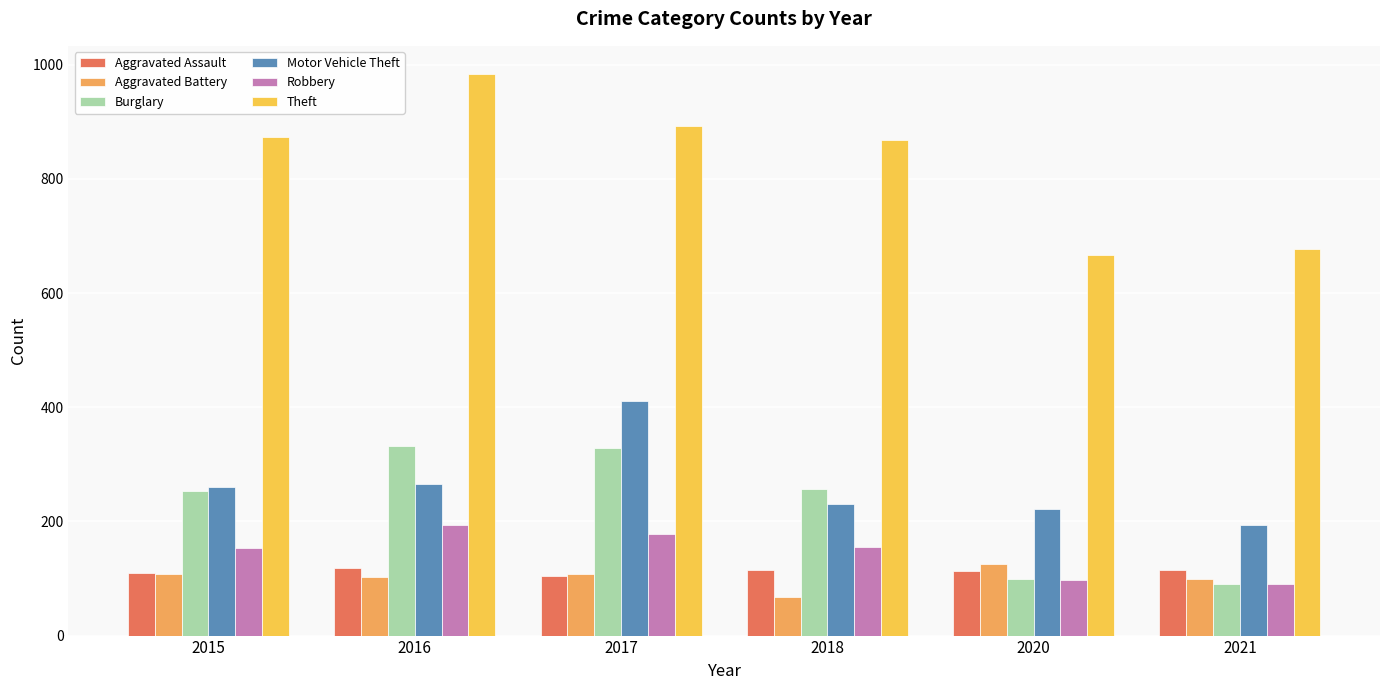

Rank the categories by Aggravated Assault value from highest to lowest.

2016, 2018, 2021, 2020, 2015, 2017